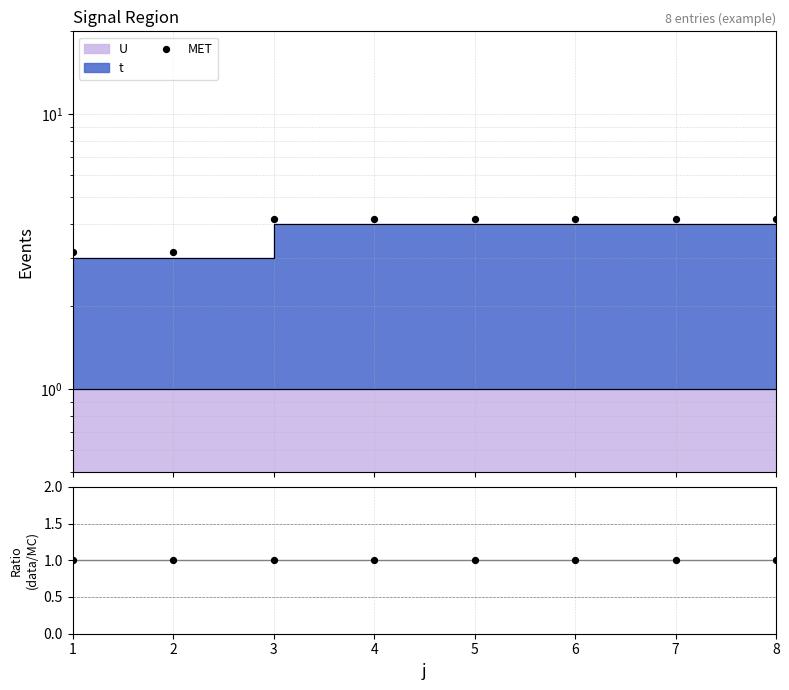

Which series has the widest spread of Y values?

MET